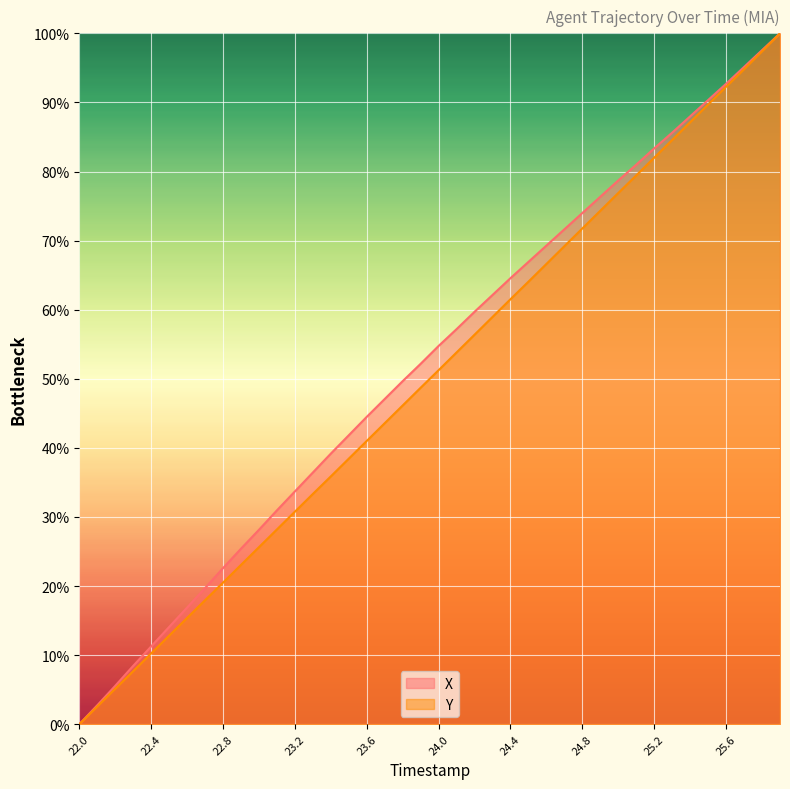

Rank the series at 23.2 from highest to lowest value.

X, Y